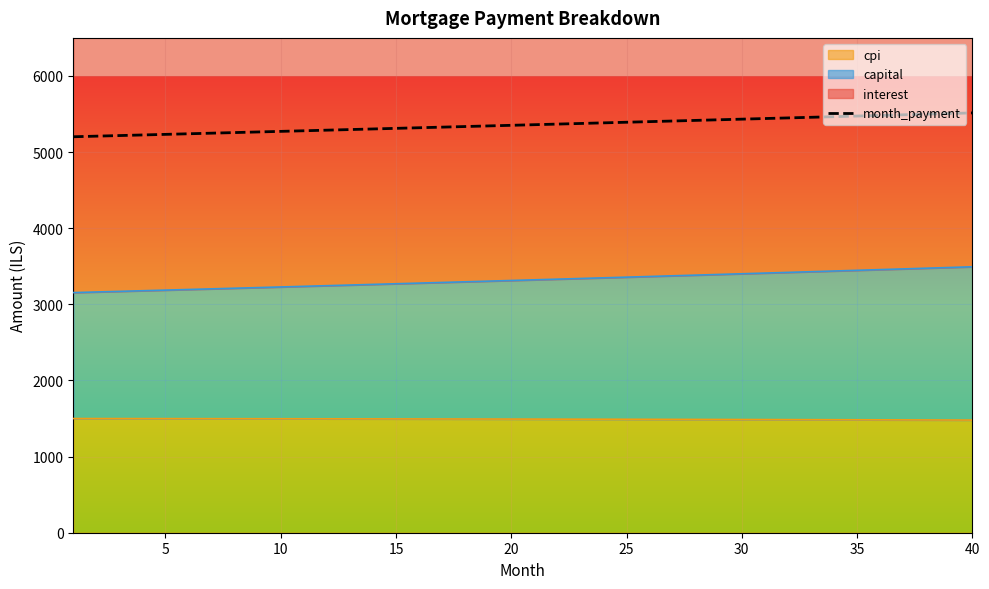

What is the sum of all values?

214259.3